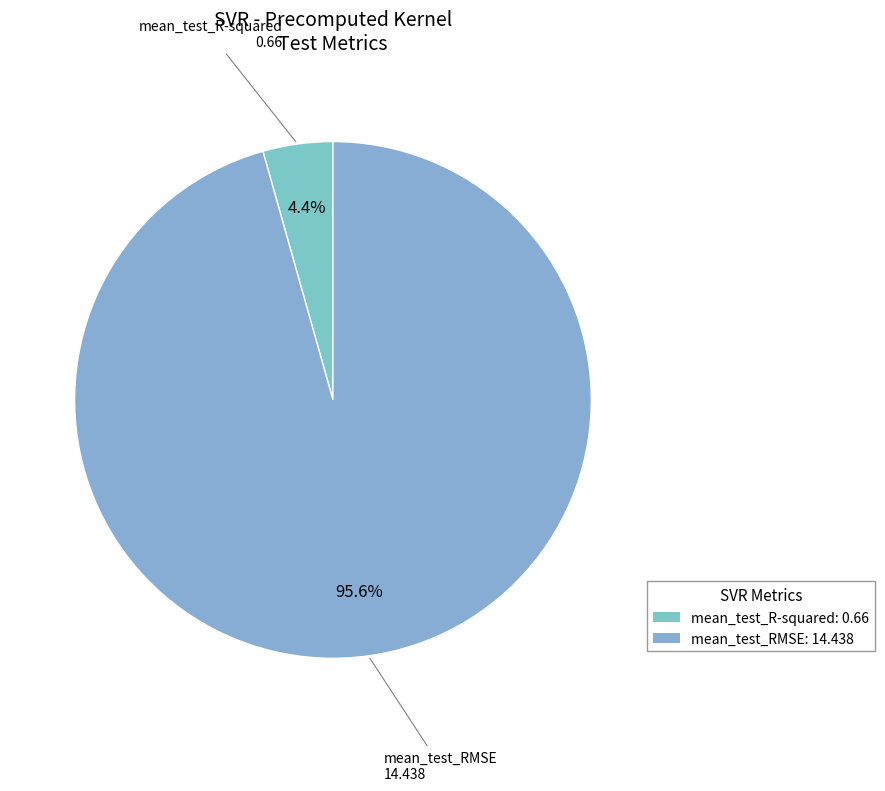

Between mean_test_RMSE and mean_test_R-squared, which is larger?

mean_test_RMSE